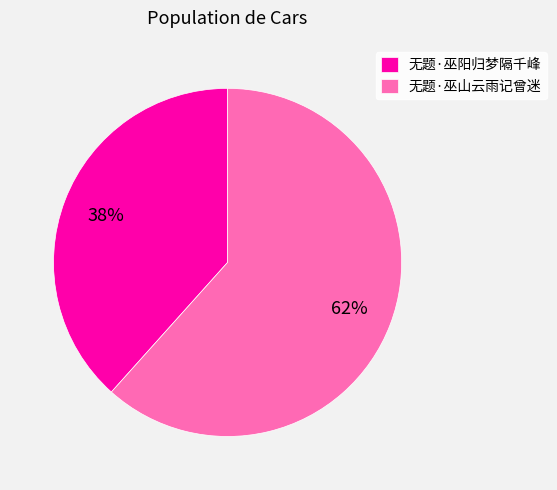

To the nearest percent, what is the average slice percentage?

50%